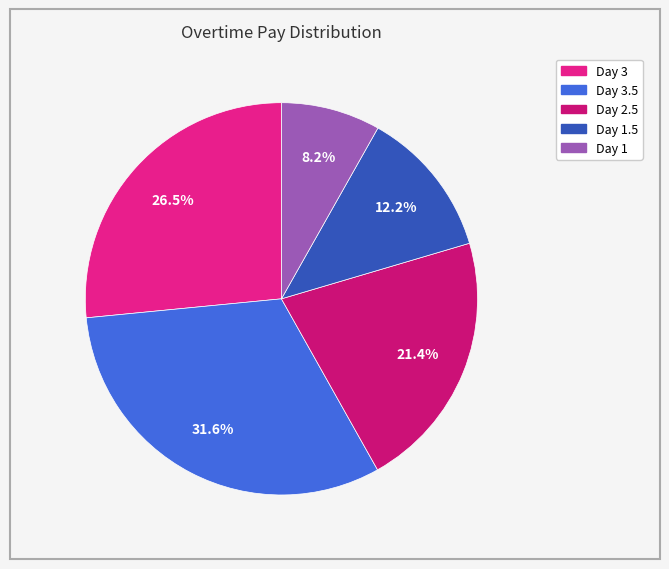

Is there a majority slice in this chart?

No